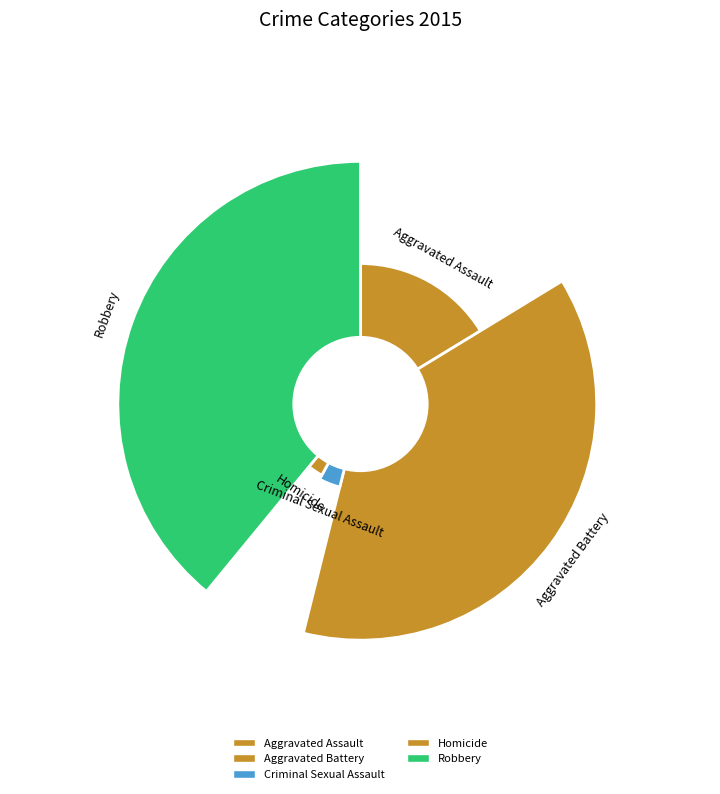

To the nearest percent, what percentage of the pie is Aggravated Assault?

16%